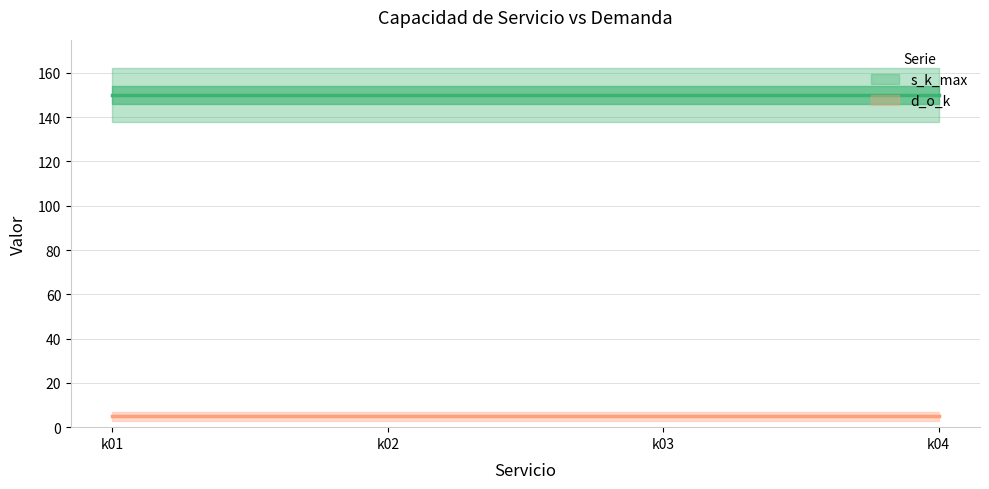

Rank the series by their average value, from lowest to highest.

d_o_k, s_k_max